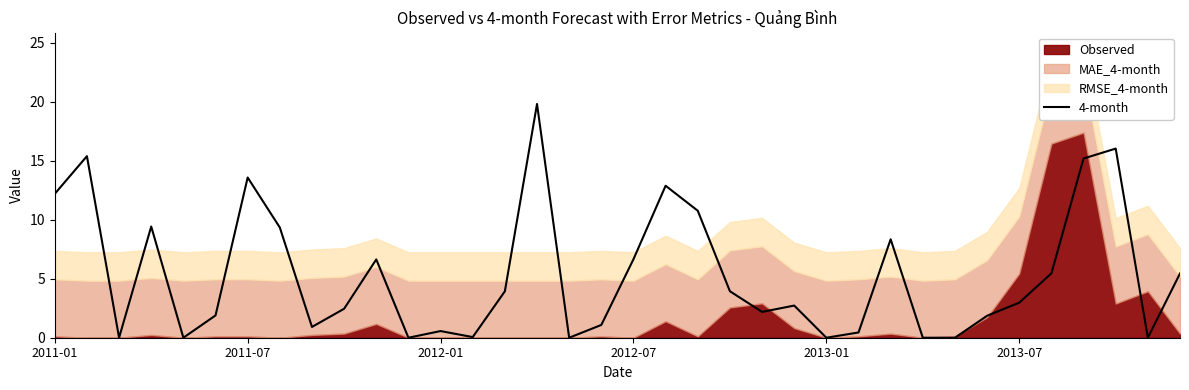

True or false: 4-month has a value of 6.6 at 2012-07.

True